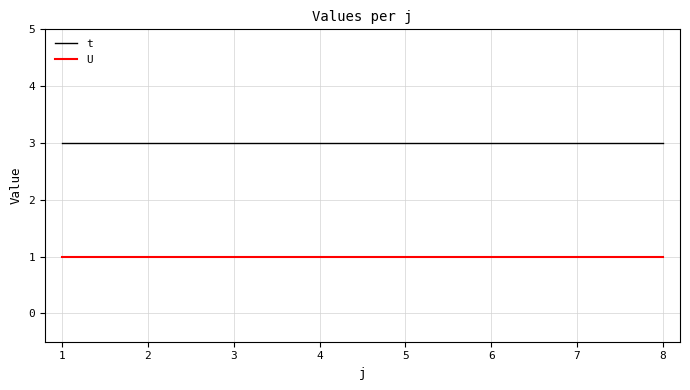

List the series in order of their peak value, lowest first.

U, t